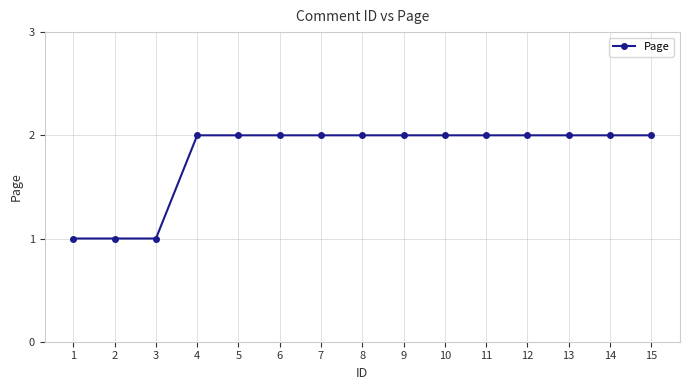

What is the value of the 8th point from the left?

2